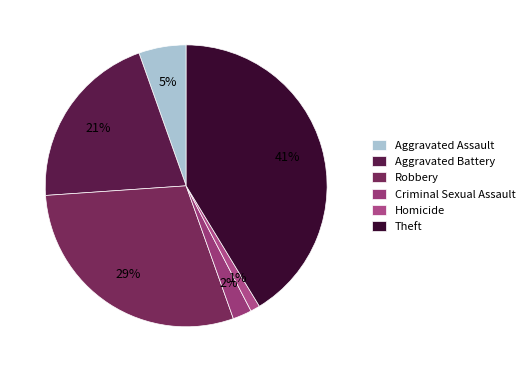

How many slices are in this pie chart?

6